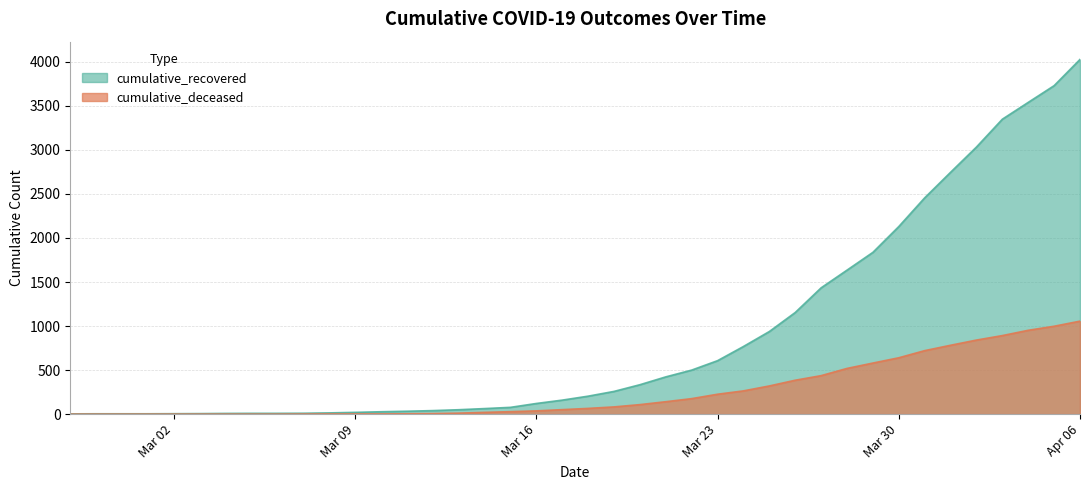

At which label is cumulative_deceased closest to 528?

2020-03-28